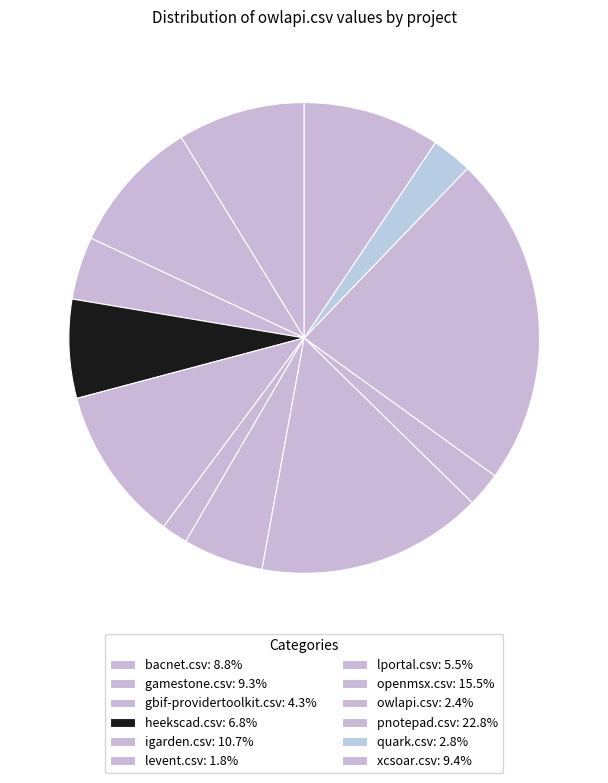

Which category has the biggest portion of the pie?

pnotepad.csv